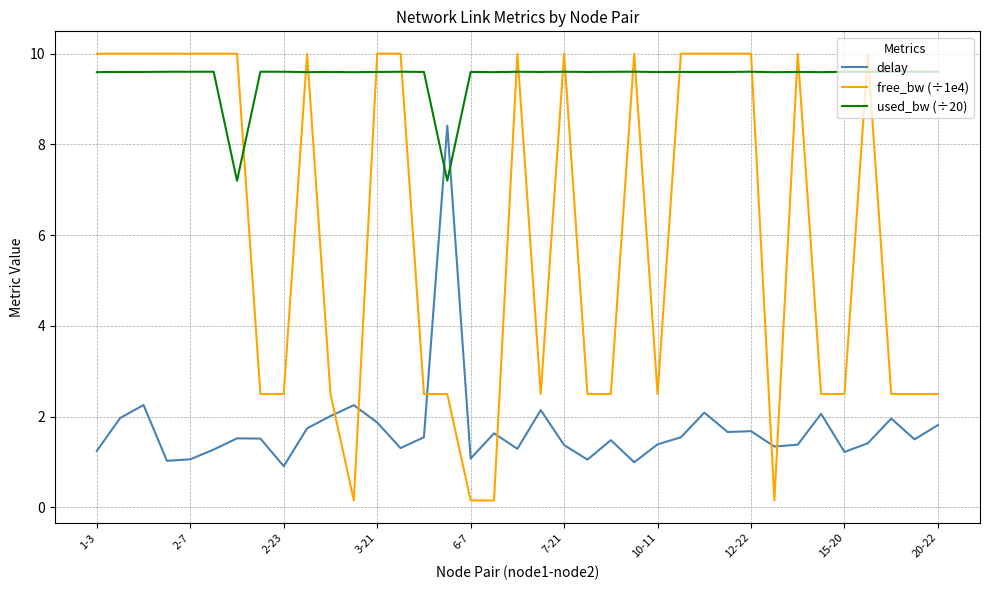

List the series in order of their overall mean, lowest first.

delay, free_bw (÷1e4), used_bw (÷20)